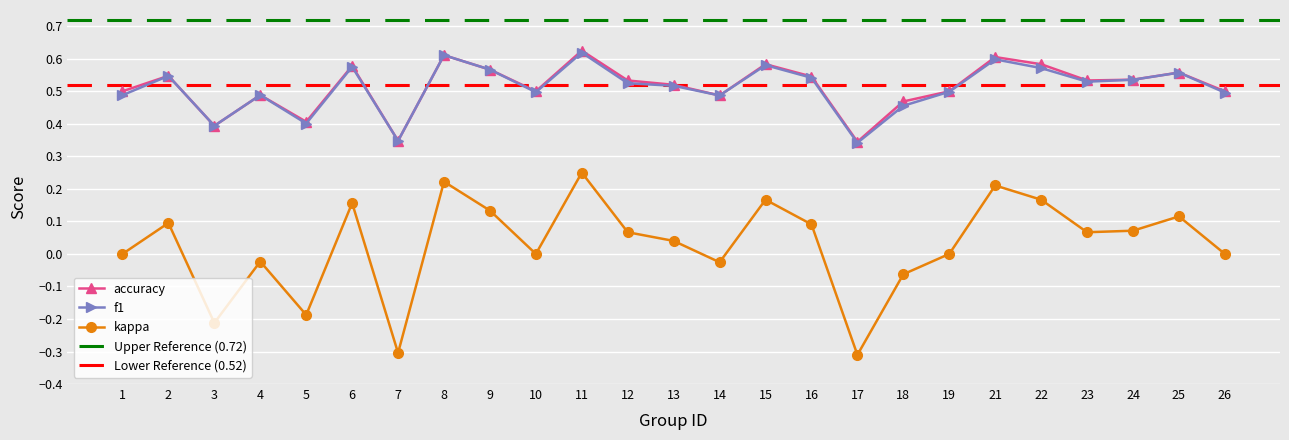

At how many categories does at least one series exceed 0?

25